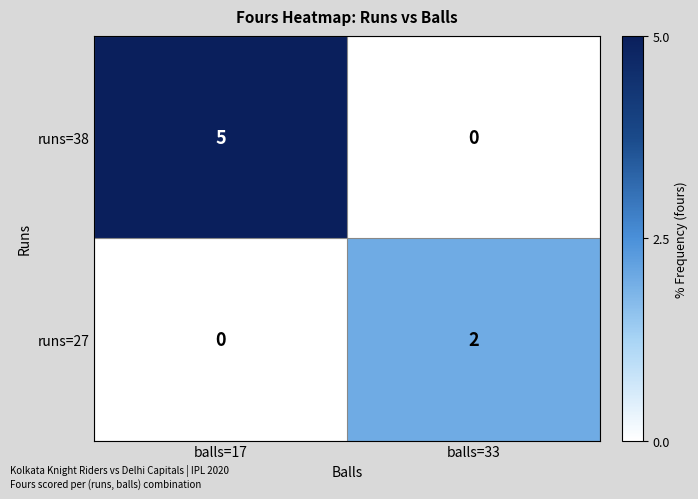

Read the runs=38 value at balls=17.

5